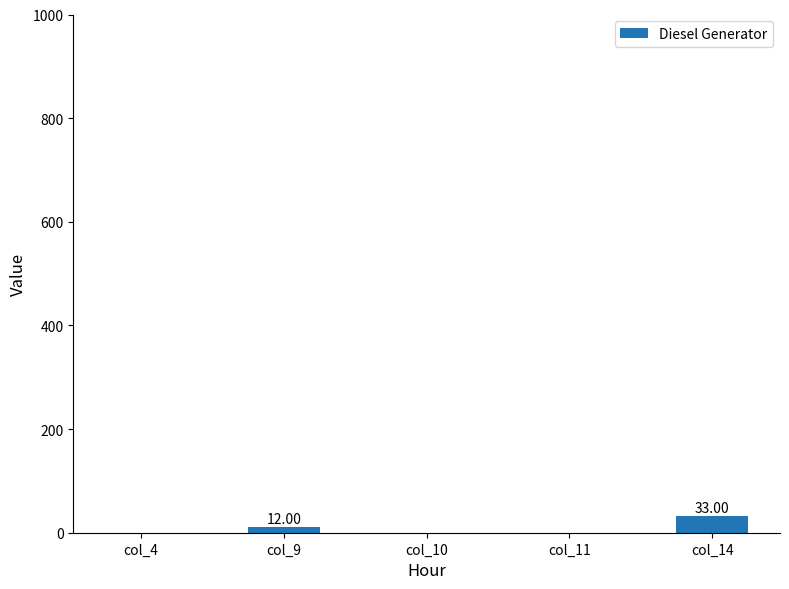

Reading right to left, transcribe all the data shown in this chart.

33	0	0	12	0